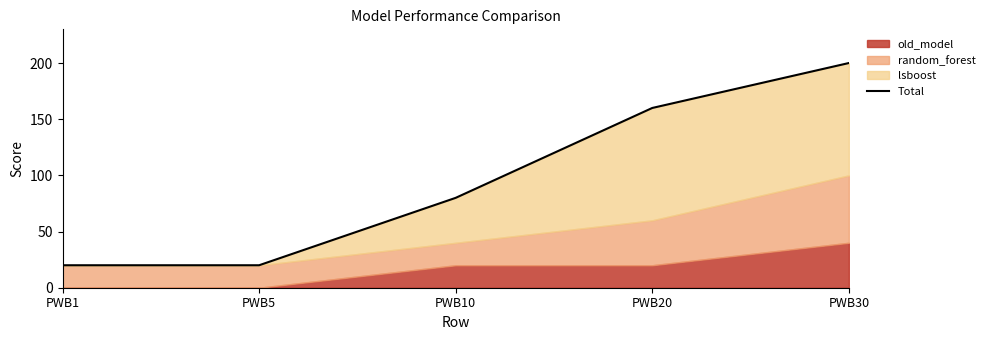

Between PWB1 and PWB20, which is larger?

PWB20